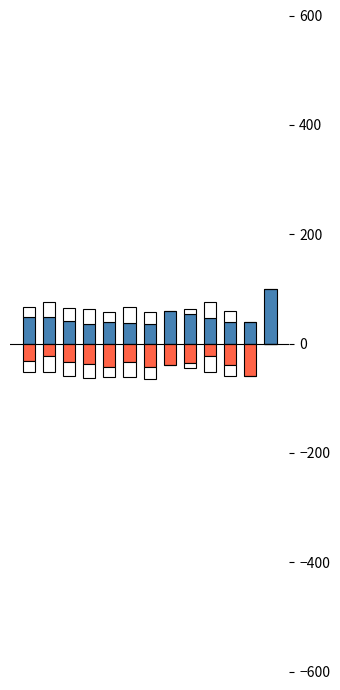

Is it true that PRIMARY equals 36.6 at 3?

True